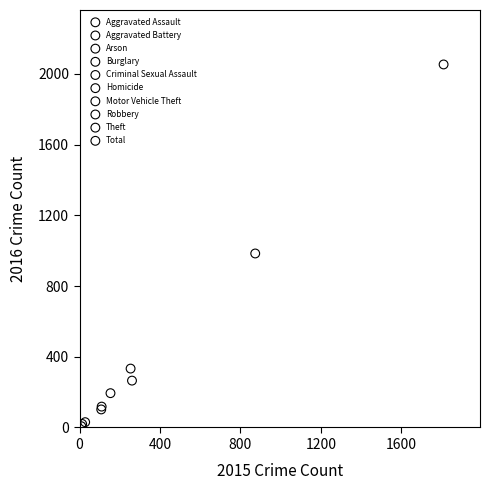

What are all the series names shown in the legend?

Aggravated Assault, Aggravated Battery, Arson, Burglary, Criminal Sexual Assault, Homicide, Motor Vehicle Theft, Robbery, Theft, Total